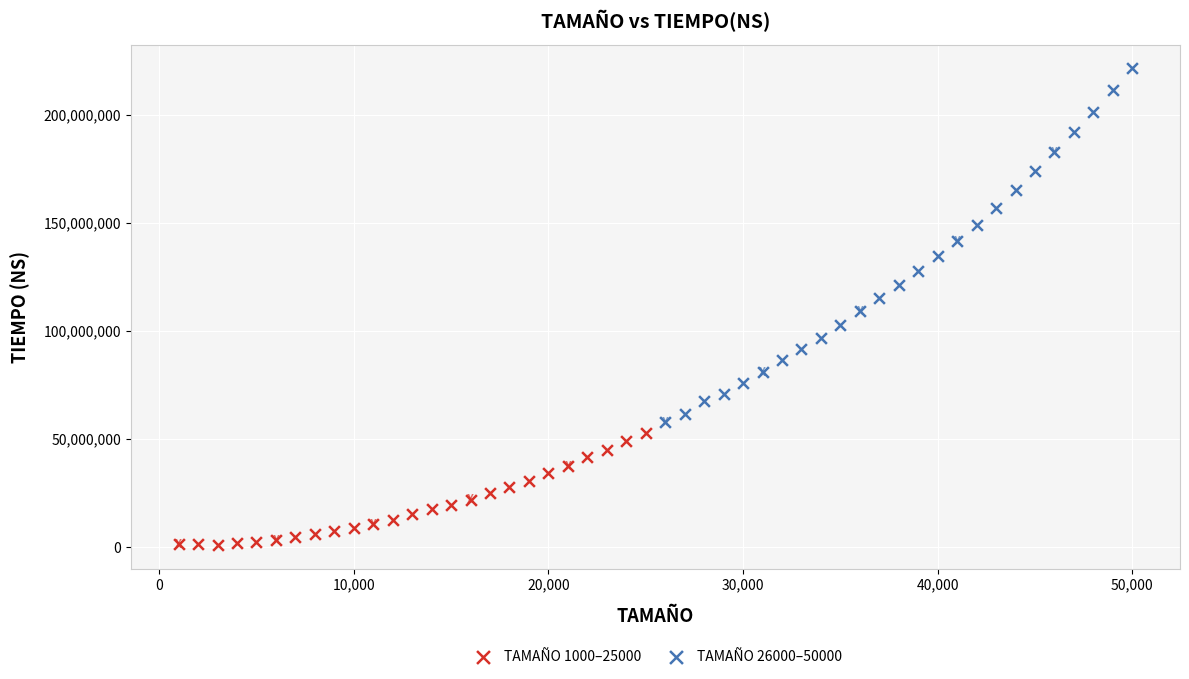

Which series reaches the maximum Y coordinate?

TAMAÑO 26000–50000